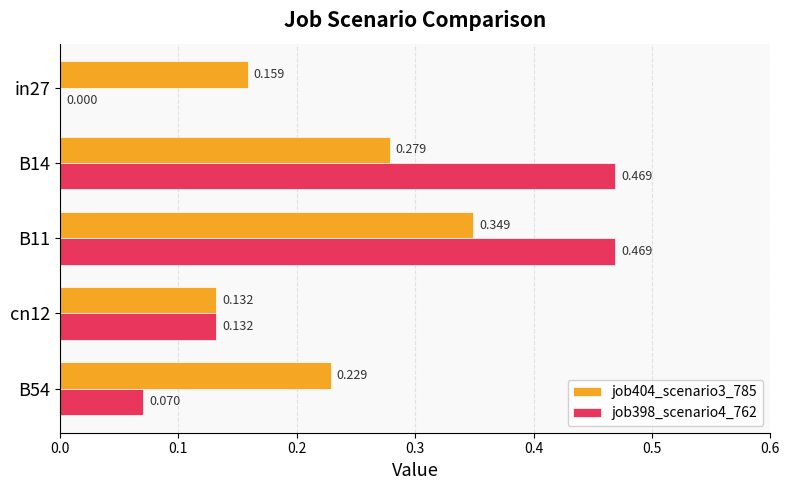

Is the value of job398_scenario4_762 at in27 greater than the value of job404_scenario3_785 at cn12?

No